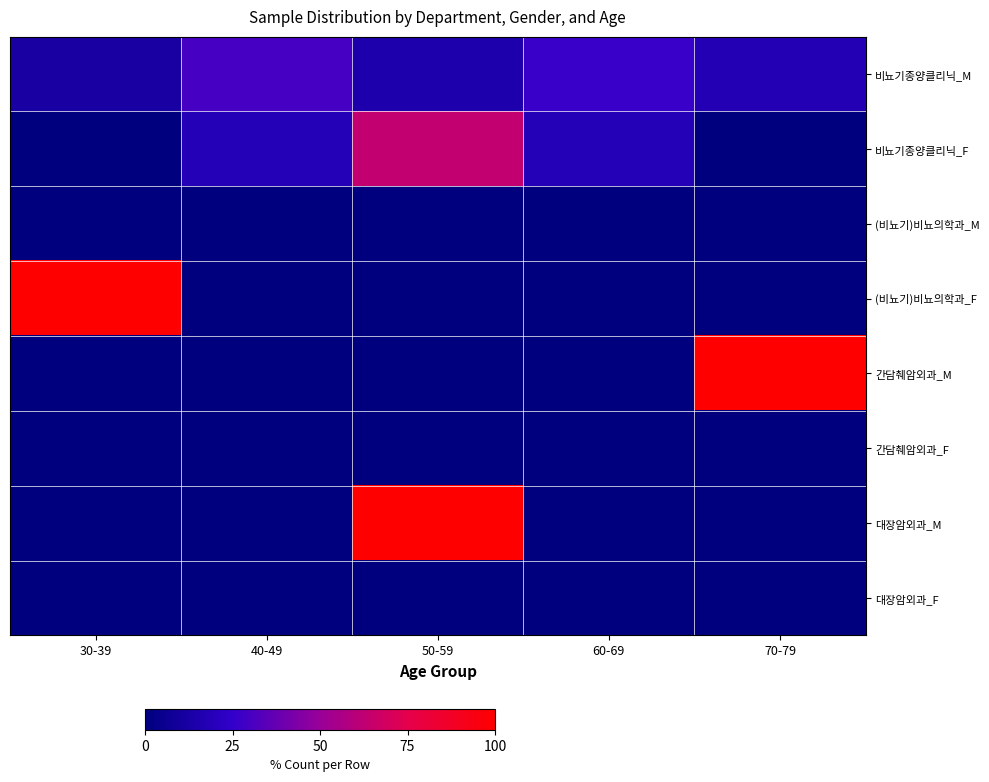

Reading left to right, list all the values displayed in this chart.

비뇨기종양클리닉_M: 30-39=11.8	40-49=29.4	50-59=14.7	60-69=26.5	70-79=17.6
비뇨기종양클리닉_F: 30-39=0.0	40-49=18.2	50-59=63.6	60-69=18.2	70-79=0.0
(비뇨기)비뇨의학과_M: 30-39=0.0	40-49=0.0	50-59=0.0	60-69=0.0	70-79=0.0
(비뇨기)비뇨의학과_F: 30-39=100.0	40-49=0.0	50-59=0.0	60-69=0.0	70-79=0.0
간담췌암외과_M: 30-39=0.0	40-49=0.0	50-59=0.0	60-69=0.0	70-79=100.0
간담췌암외과_F: 30-39=0.0	40-49=0.0	50-59=0.0	60-69=0.0	70-79=0.0
대장암외과_M: 30-39=0.0	40-49=0.0	50-59=100.0	60-69=0.0	70-79=0.0
대장암외과_F: 30-39=0.0	40-49=0.0	50-59=0.0	60-69=0.0	70-79=0.0